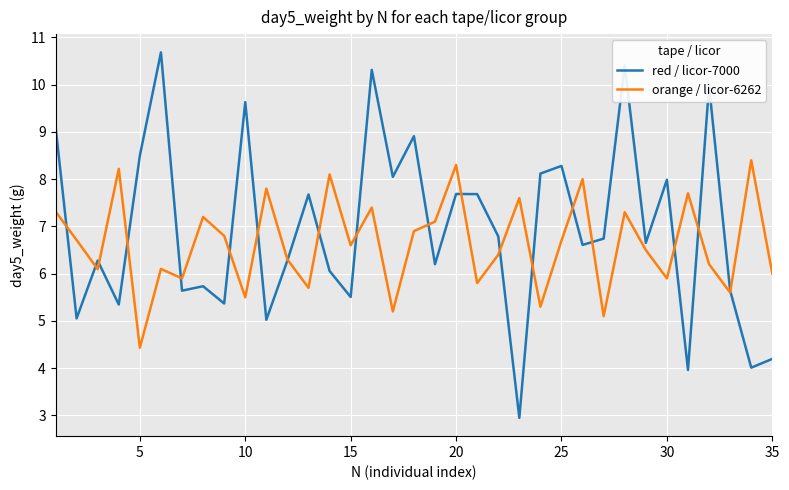

What is the smallest value displayed?

2.9